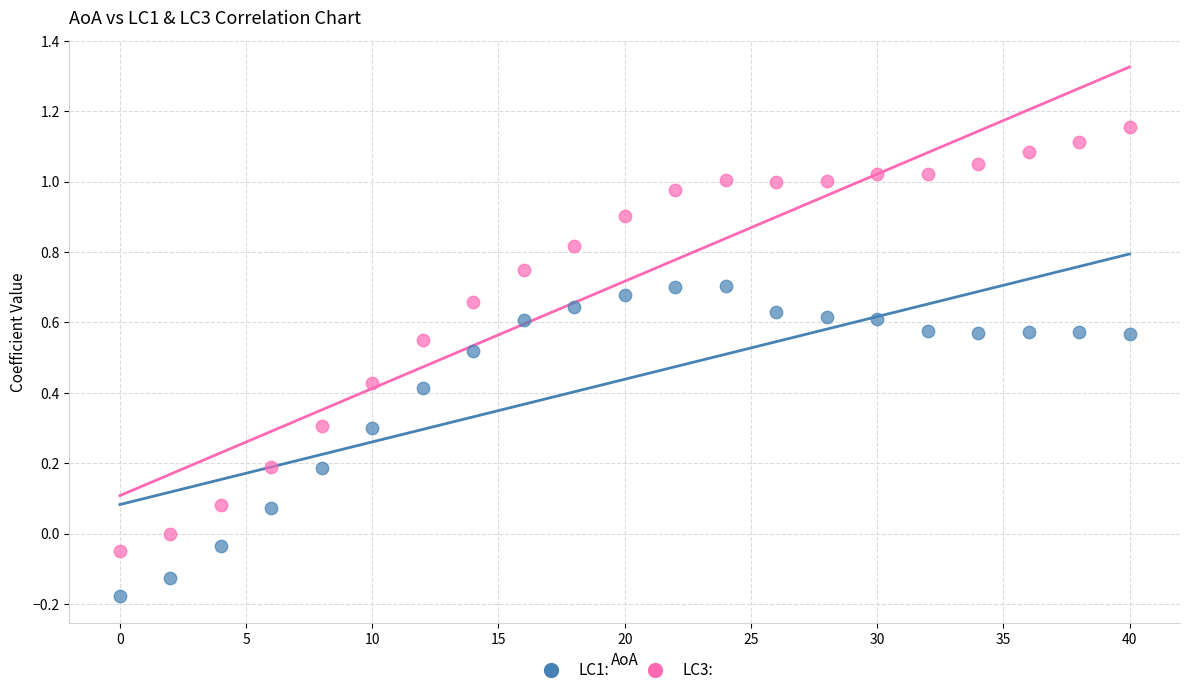

Which series contains the highest Y value?

LC3: